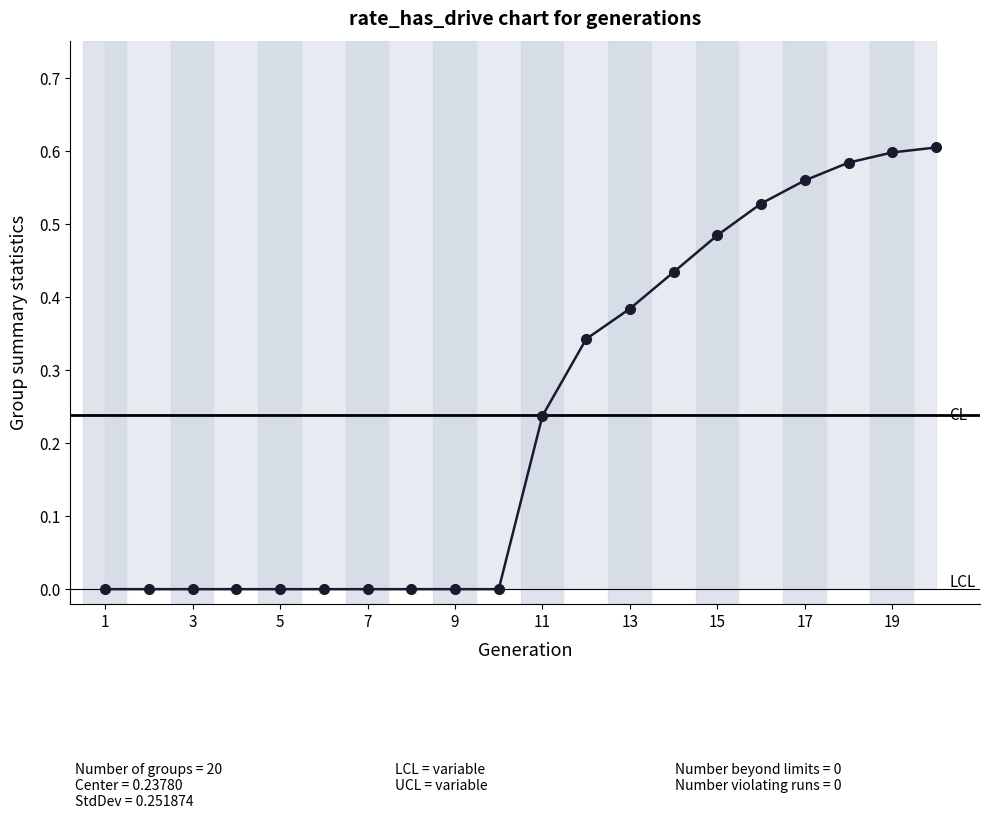

What is the difference between the maximum and minimum values?

0.6